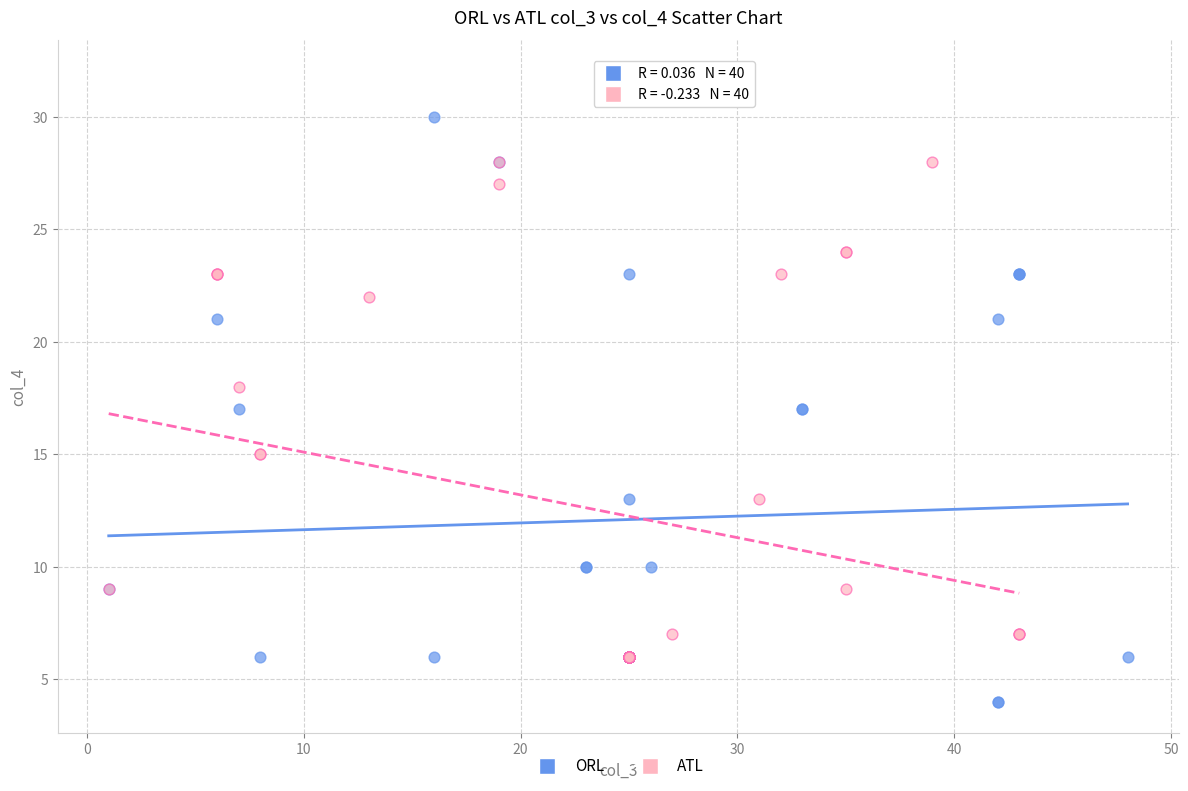

Which series reaches the minimum Y coordinate?

ORL